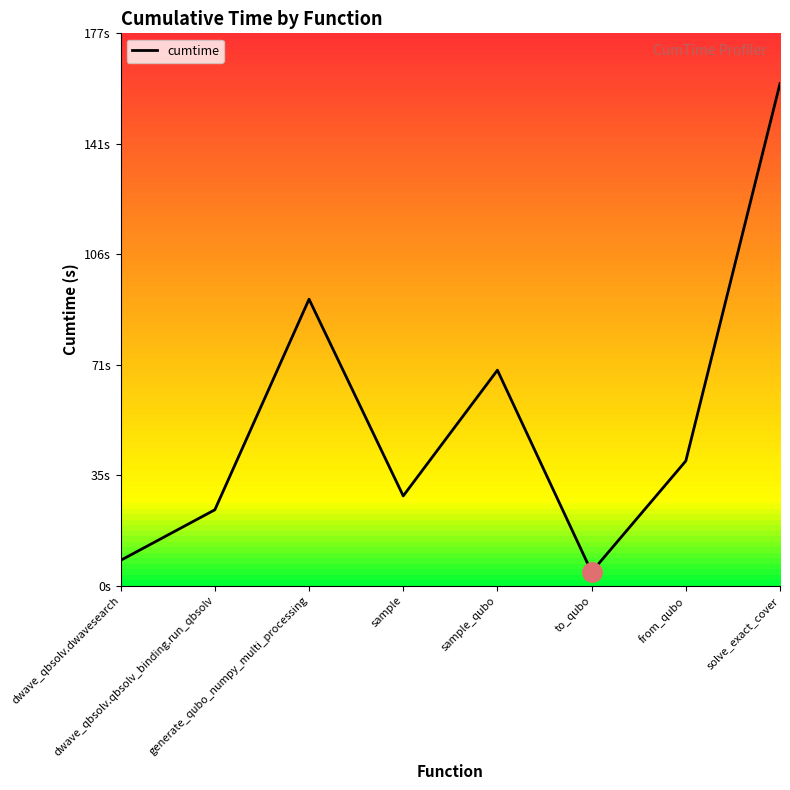

Where is the first local maximum?

generate_qubo_numpy_multi_processing